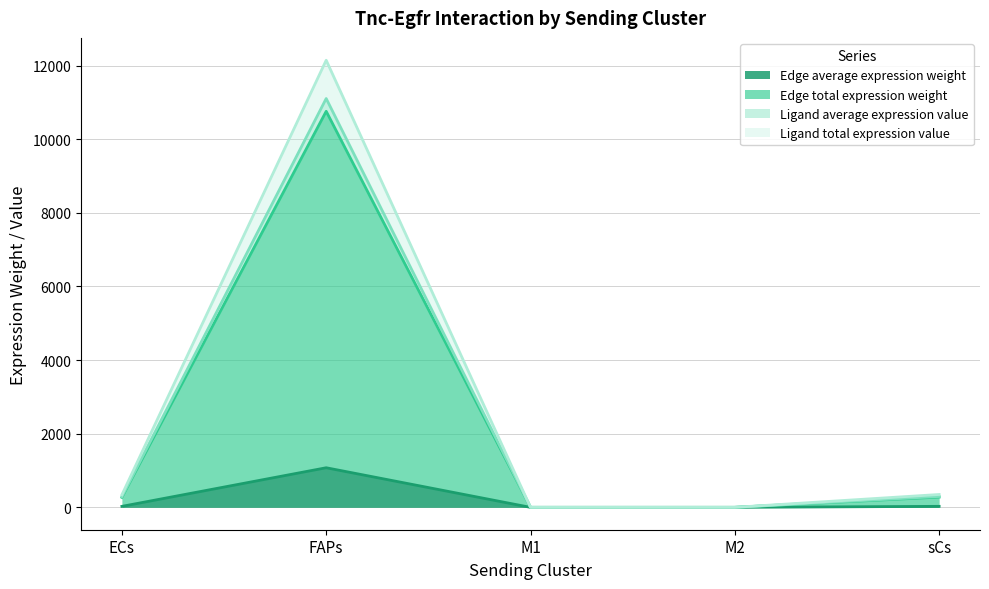

Where is the first local minimum for Edge total expression weight?

M1